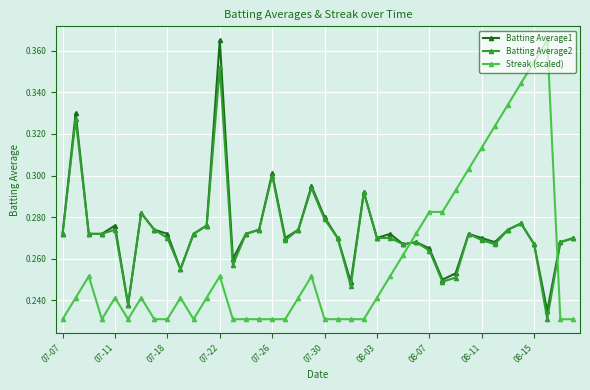

What are all the series names shown in the legend?

Batting Average1, Batting Average2, Streak (scaled)